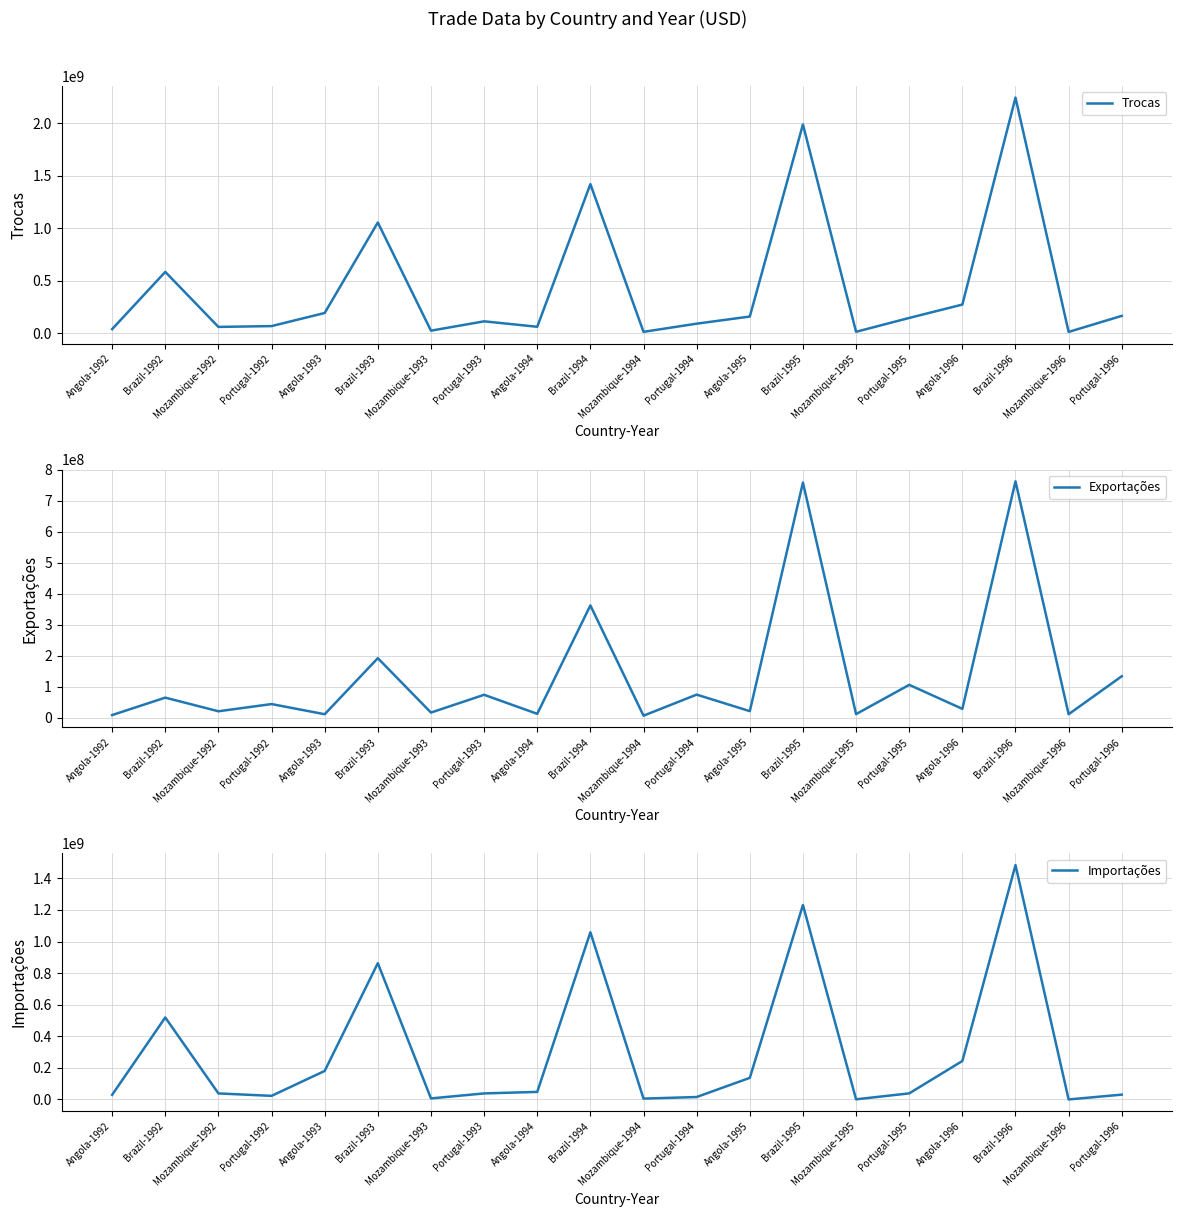

What is the label of the 4th point from the left?

Portugal-1992